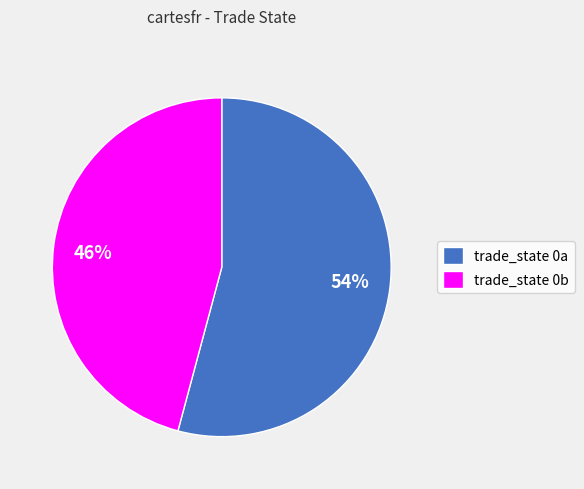

Is it true that 54% is 54% of the pie?

True